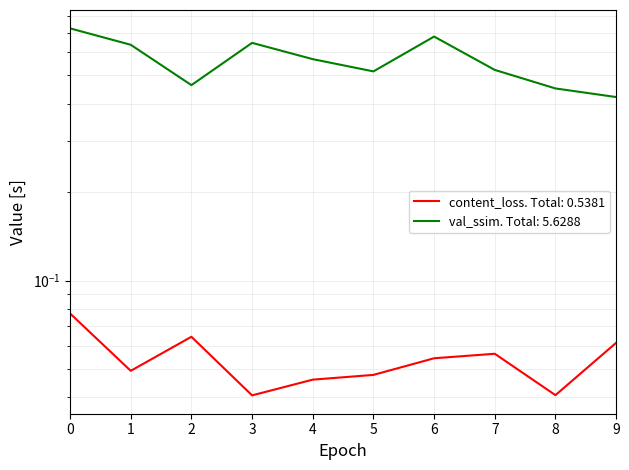

The content_loss series shows 0.1 at 7. True or false?

False